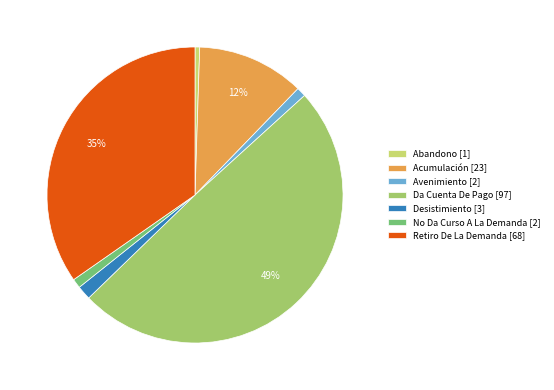

Is it true that Da Cuenta De Pago is 62% of the pie?

False